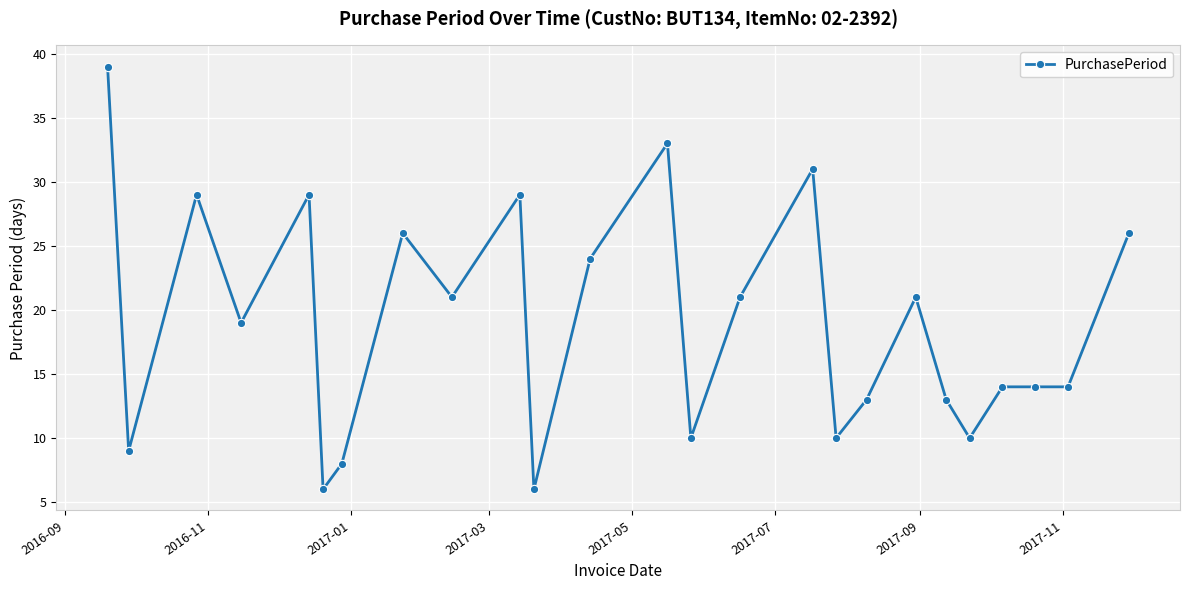

What is the average value?

19